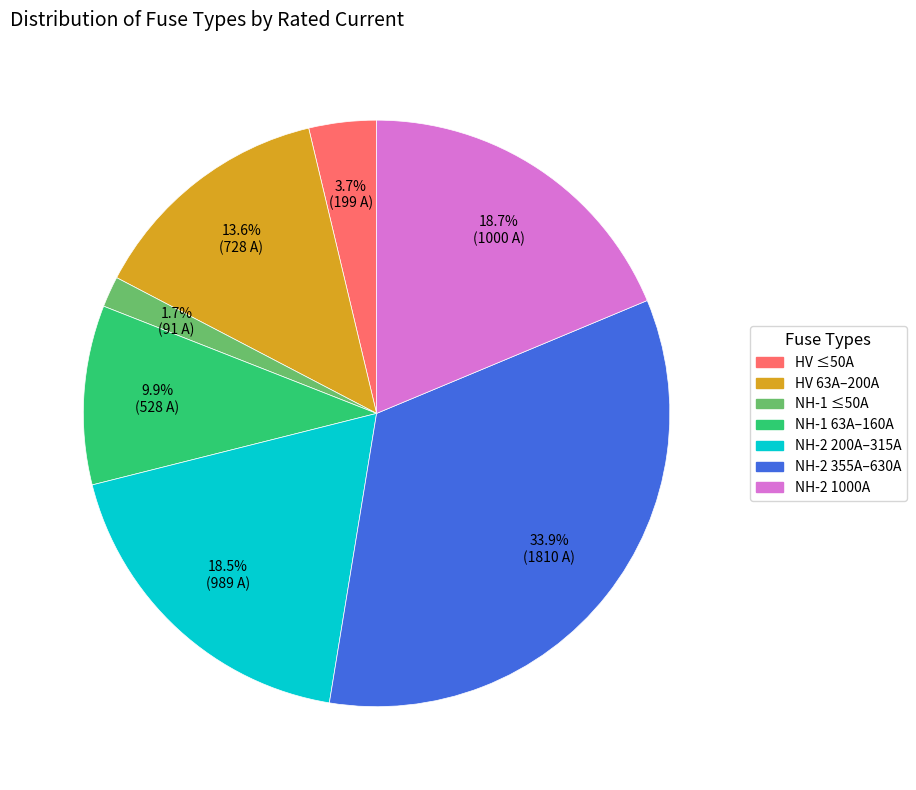

Does any single category account for the majority?

No